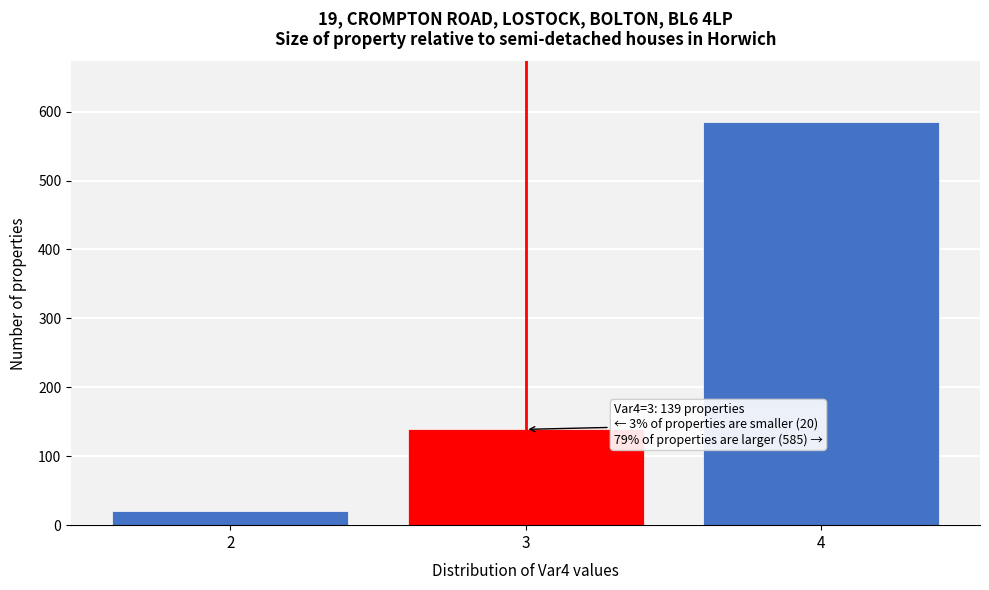

Reading right to left, transcribe all the data shown in this chart.

585	139	20